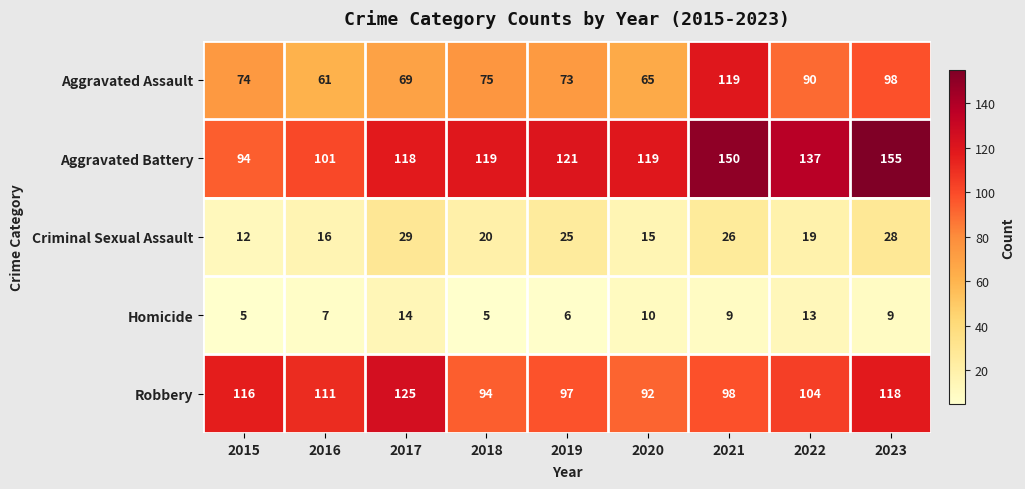

List the series in order of their peak value, lowest first.

Homicide, Criminal Sexual Assault, Aggravated Assault, Robbery, Aggravated Battery